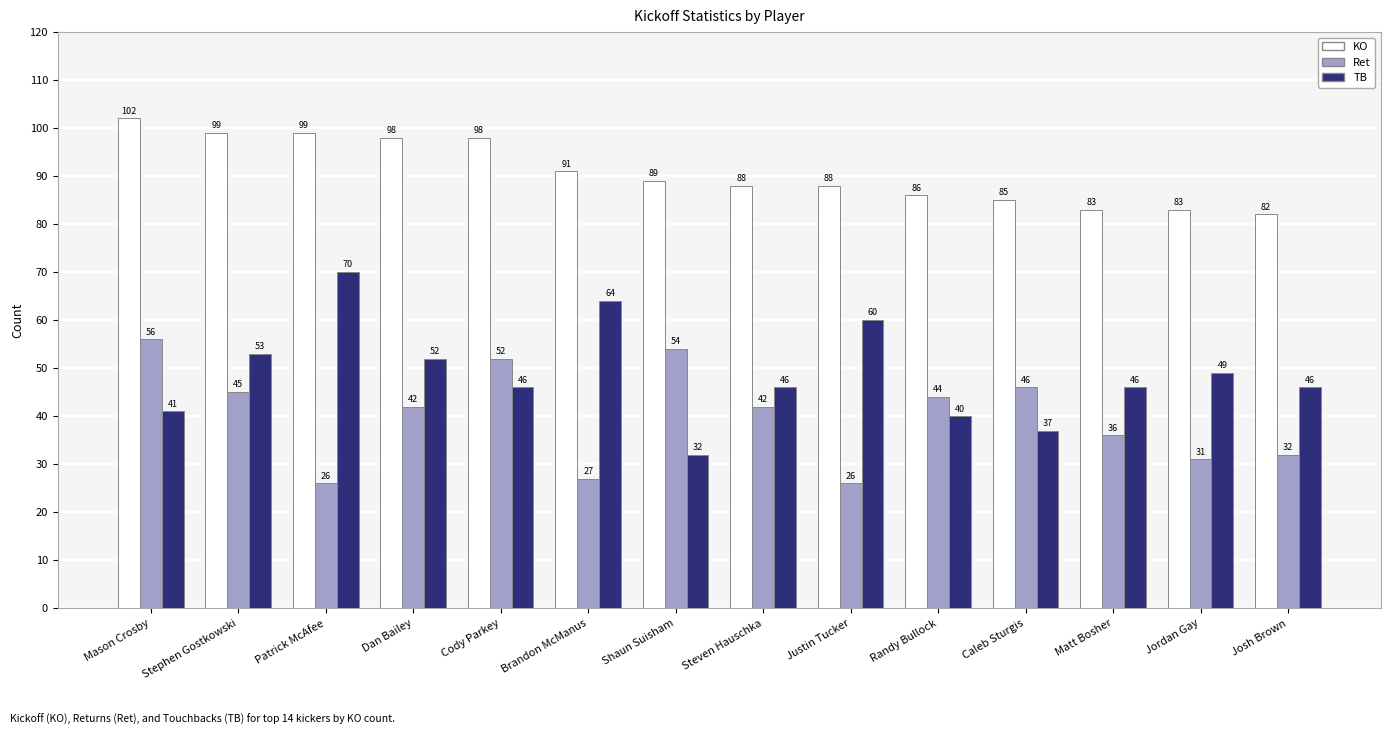

What is the spread (max minus min) of values at Mason Crosby?

61